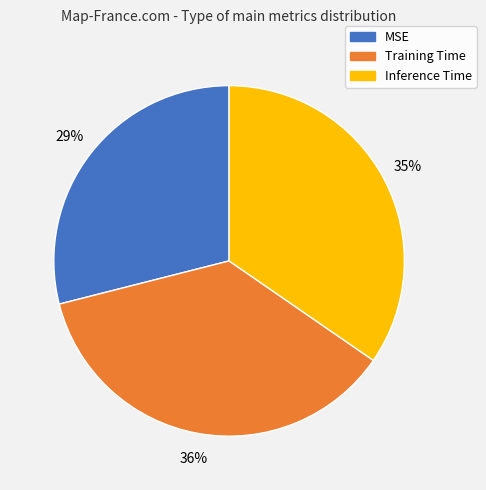

Is there a majority slice in this chart?

No